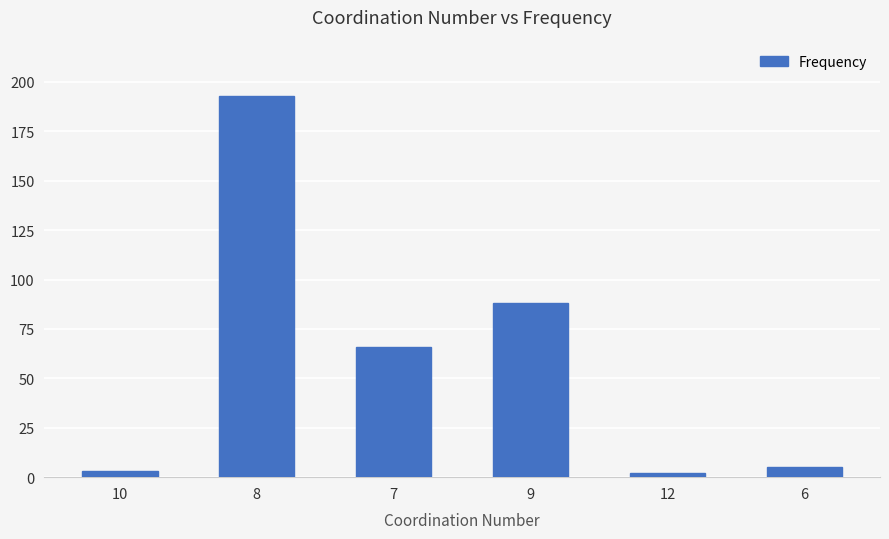

What is the value of the 2nd bar from the left?

193